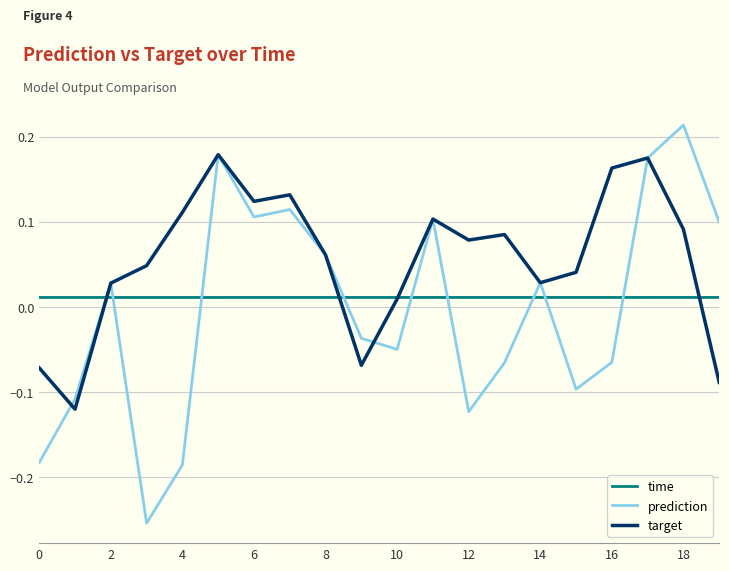

List the series in order of their peak value, highest first.

prediction, target, time